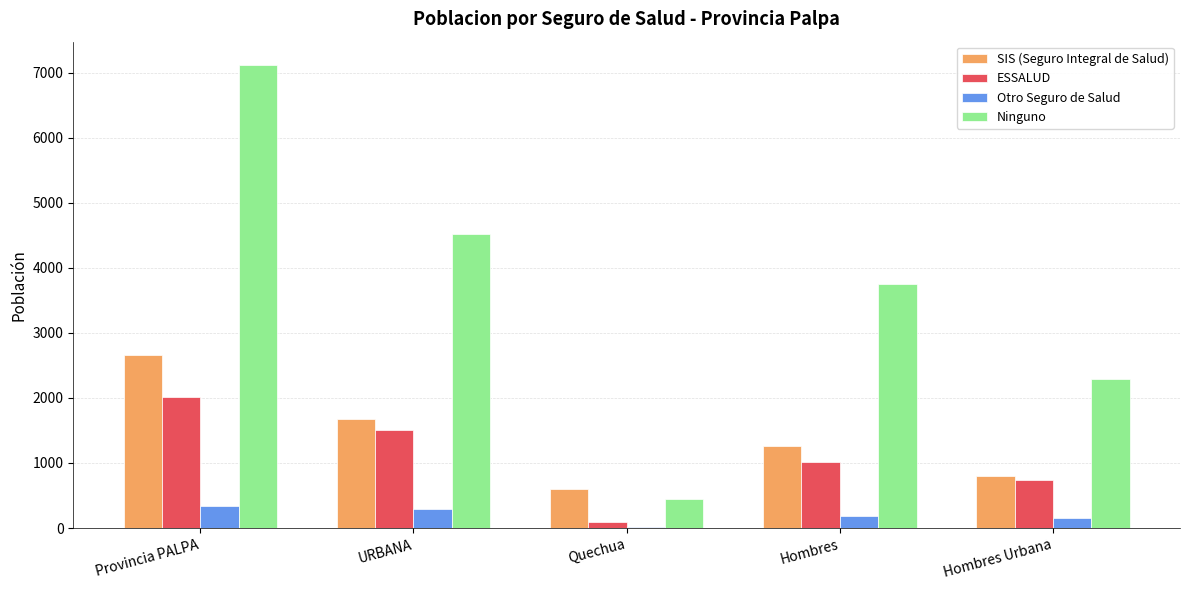

Which series changed the most between URBANA and Hombres Urbana?

Ninguno